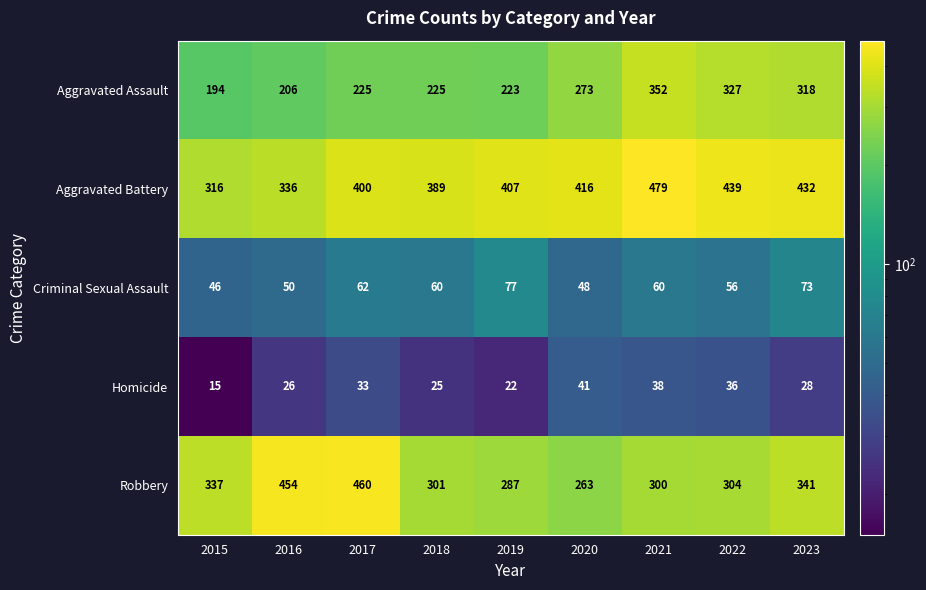

Which label corresponds to the largest value in the chart?

2021